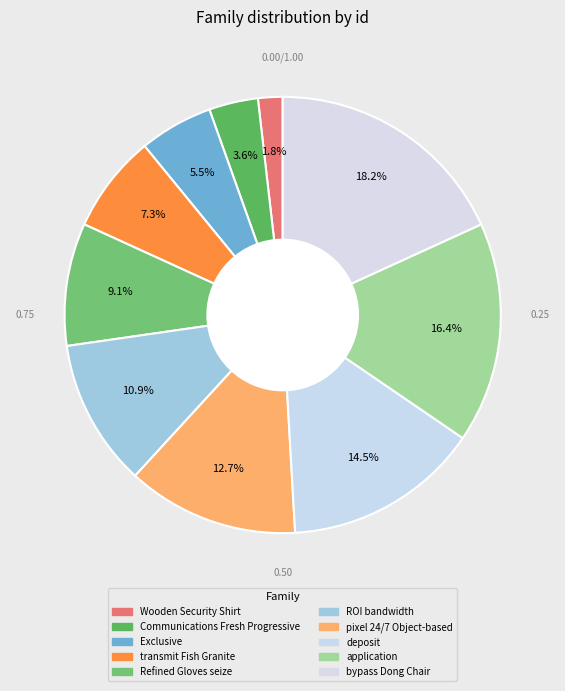

To the nearest percent, what percentage of the pie is bypass Dong Chair?

18%